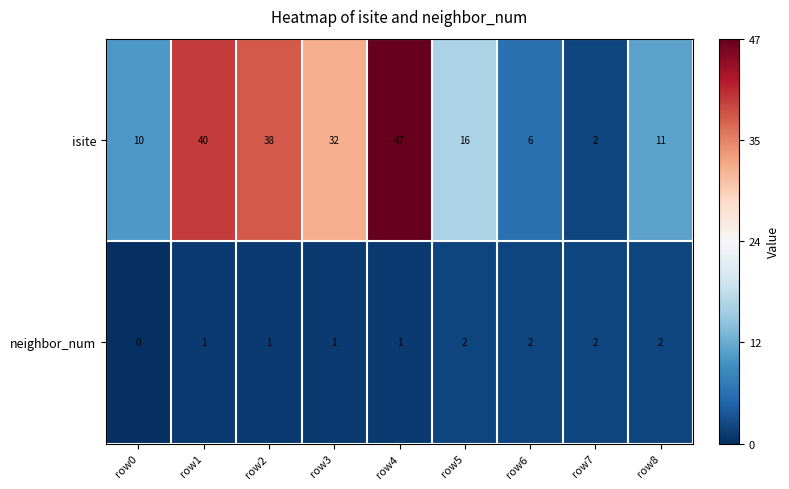

At row8, list the series in order from largest to smallest.

isite, neighbor_num